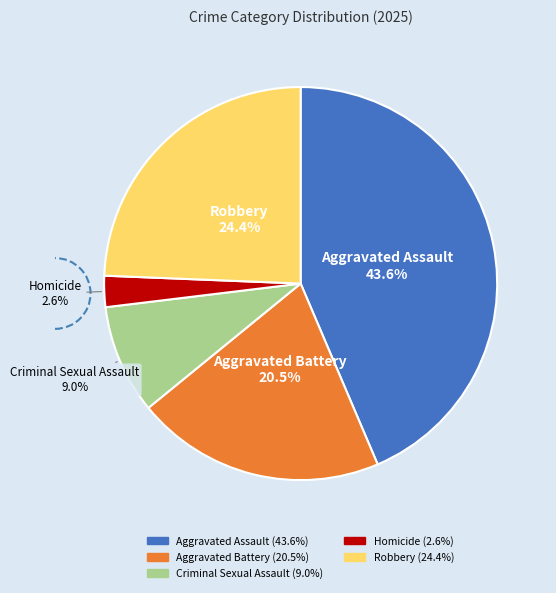

Which has a higher value, Homicide or Aggravated Battery?

Aggravated Battery